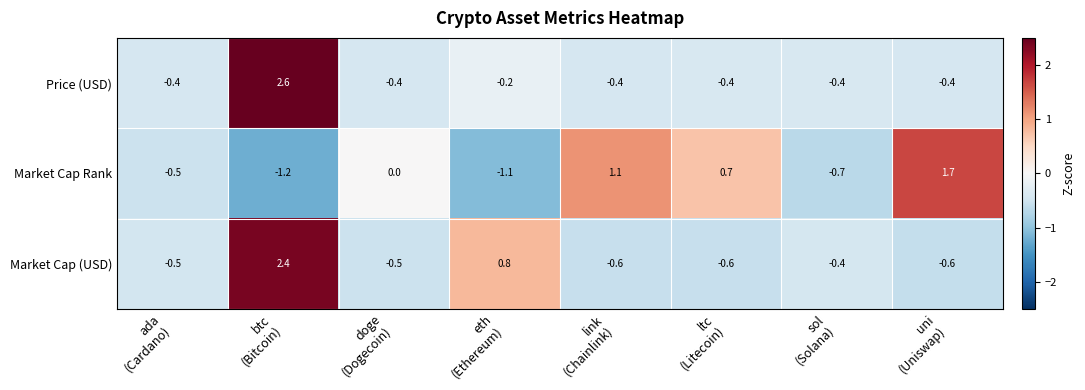

Reading left to right, what are all the values shown in this chart?

Price (USD): -0.4	2.6	-0.4	-0.2	-0.4	-0.4	-0.4	-0.4
Market Cap Rank: -0.5	-1.2	0.0	-1.1	1.1	0.7	-0.7	1.7
Market Cap (USD): -0.5	2.4	-0.5	0.8	-0.6	-0.6	-0.4	-0.6